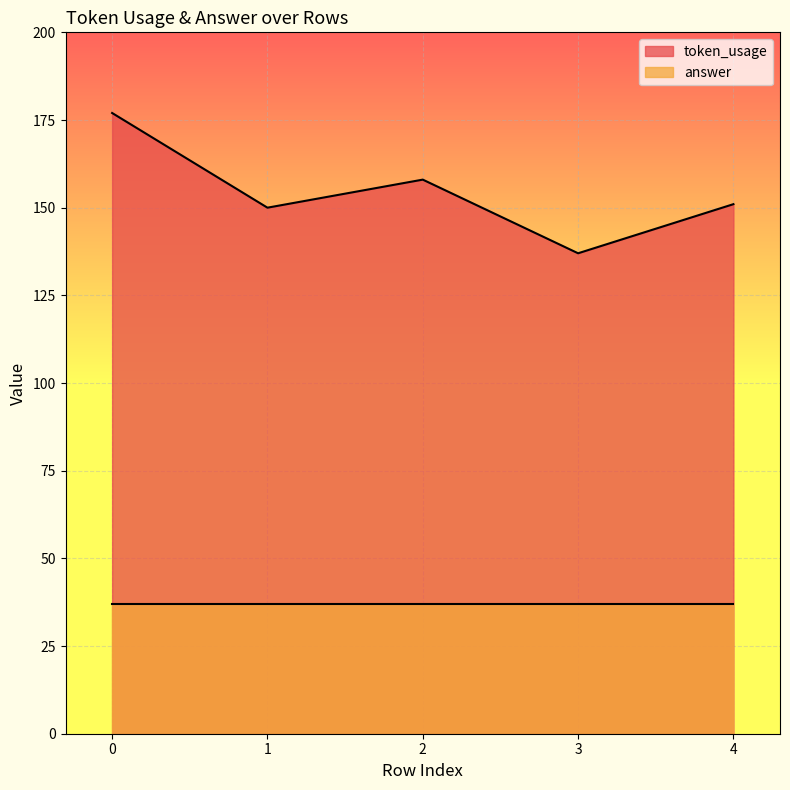

True or false: the data shows 177 at 0.

True